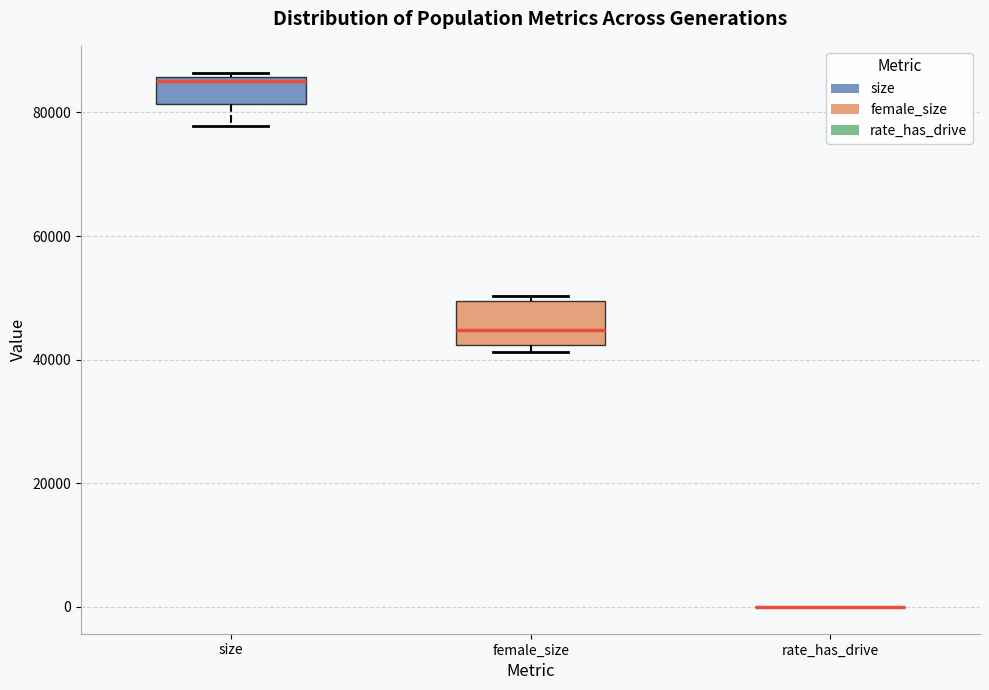

Reading left to right, read every box against the y-axis: the position of its median line, the range the box covers, and the ends of its whiskers. The values are not printed on the chart, so give them approximately, as read against the axis.

size: median 86000 (just below the box's upper edge), box 82000 to 86000, whiskers 78000 to 86000 (just above the box's upper edge)
female_size: median 44000, box 42000 to 50000, whiskers 42000 (just below the box's lower edge) to 50000 (just above the box's upper edge)
rate_has_drive: box collapsed to a line at 0, whiskers 0 to 0